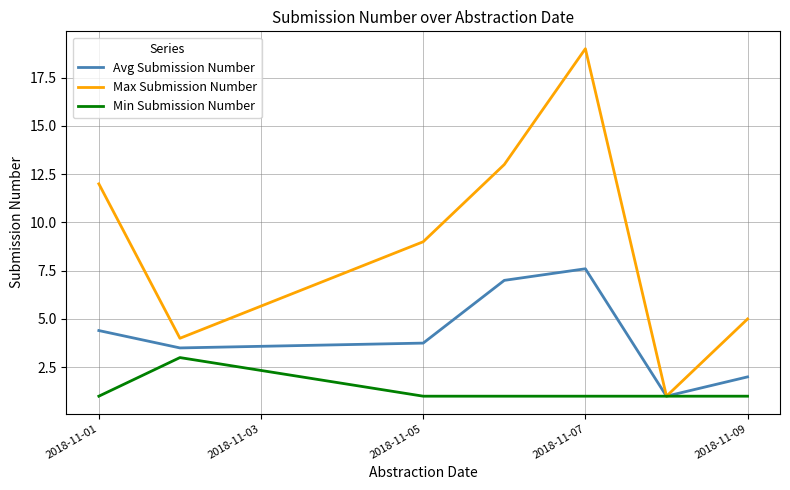

How many values in the Max Submission Number series are below 9?

3